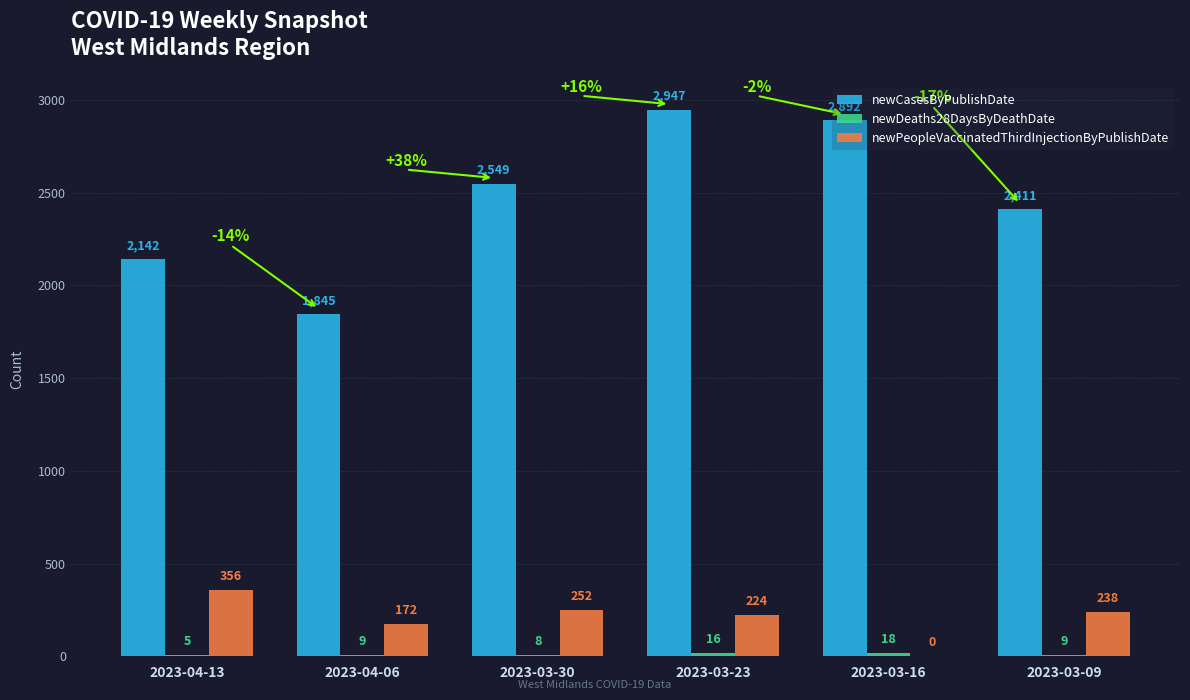

Between 2023-04-06 and 2023-03-23, which series saw the biggest shift?

newCasesByPublishDate